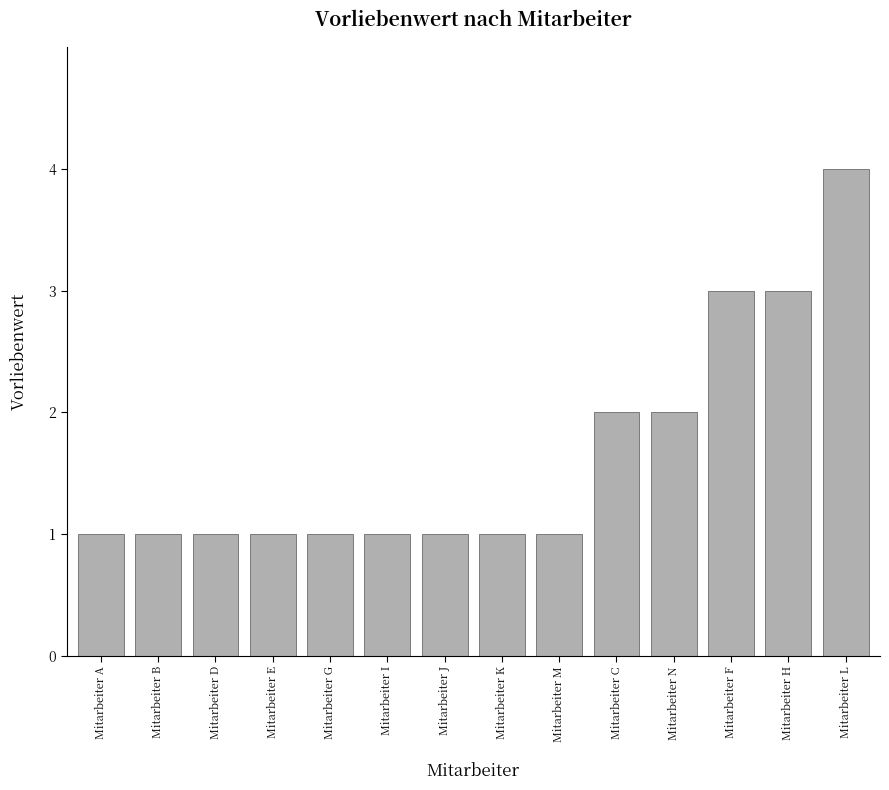

What is the maximum value shown in the chart?

4